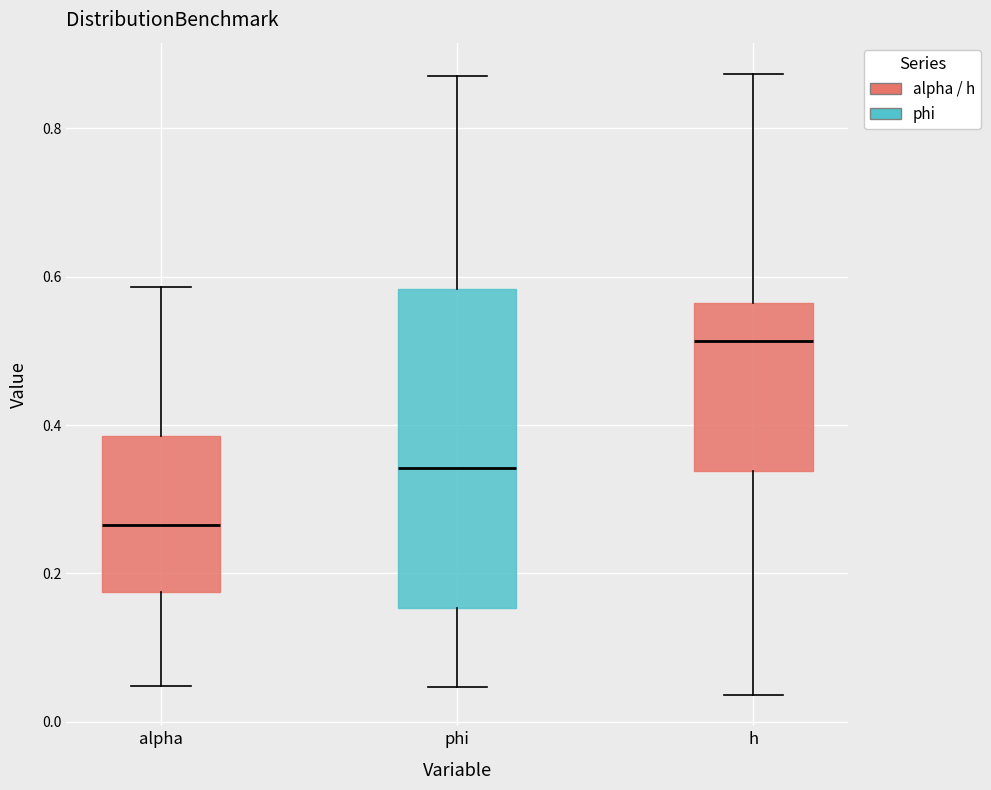

Reading left to right, read every box against the y-axis: the position of its median line, the range the box covers, and the ends of its whiskers. The values are not printed on the chart, so give them approximately, as read against the axis.

alpha: median 0.26, box 0.18 to 0.38, whiskers 0.04 to 0.58
phi: median 0.34, box 0.16 to 0.58, whiskers 0.04 to 0.88
h: median 0.52, box 0.34 to 0.56, whiskers 0.04 to 0.88